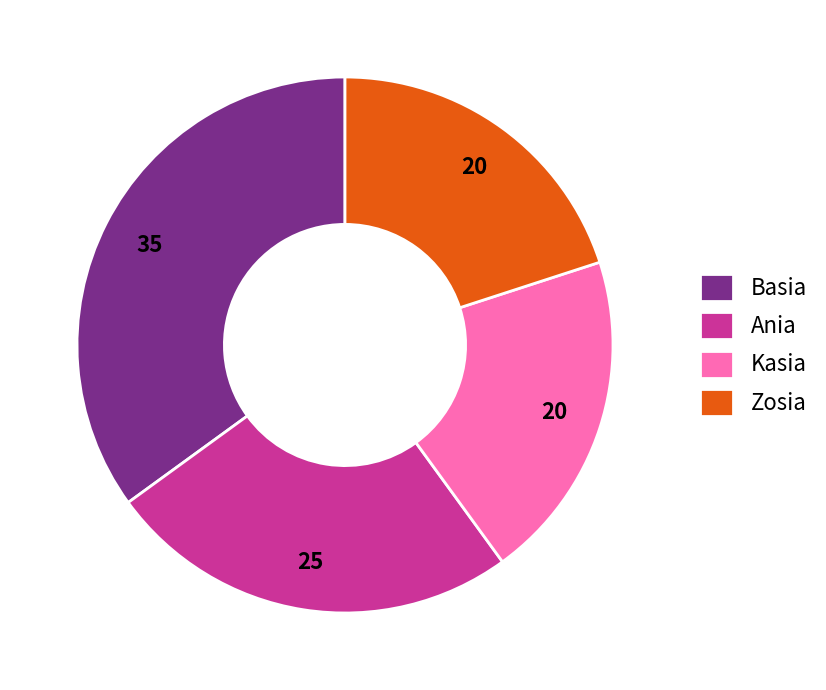

Between Basia and Ania, which is larger?

Basia